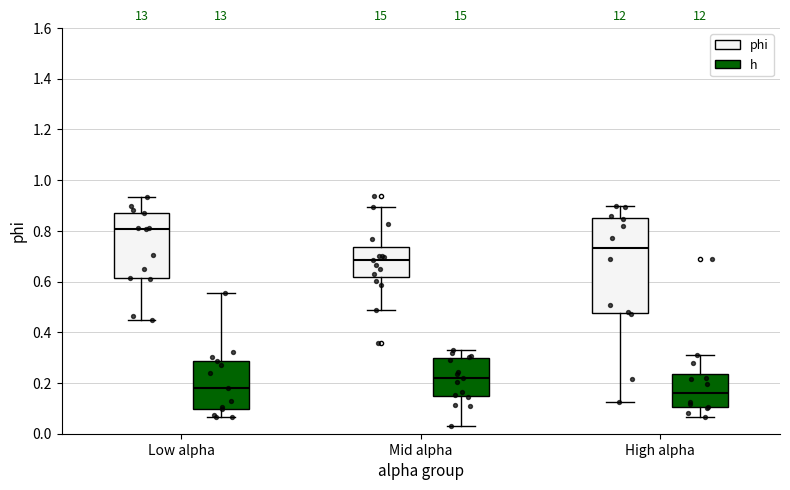

Reading left to right, transcribe this box plot: for each box, give where its median line is, the range the box spans, and where its two whiskers end, as read against the y-axis. The values are not printed on the chart, so give them approximately, as read against the axis.

Low alpha (phi): median 0.80, box 0.62 to 0.88, whiskers 0.46 to 0.94
Low alpha (h): median 0.18, box 0.10 to 0.28, whiskers 0.06 to 0.56
Mid alpha (phi): median 0.68, box 0.62 to 0.74, whiskers 0.48 to 0.90
Mid alpha (h): median 0.22, box 0.14 to 0.30, whiskers 0.04 to 0.34
High alpha (phi): median 0.74, box 0.48 to 0.84, whiskers 0.12 to 0.90
High alpha (h): median 0.16, box 0.10 to 0.24, whiskers 0.06 to 0.32